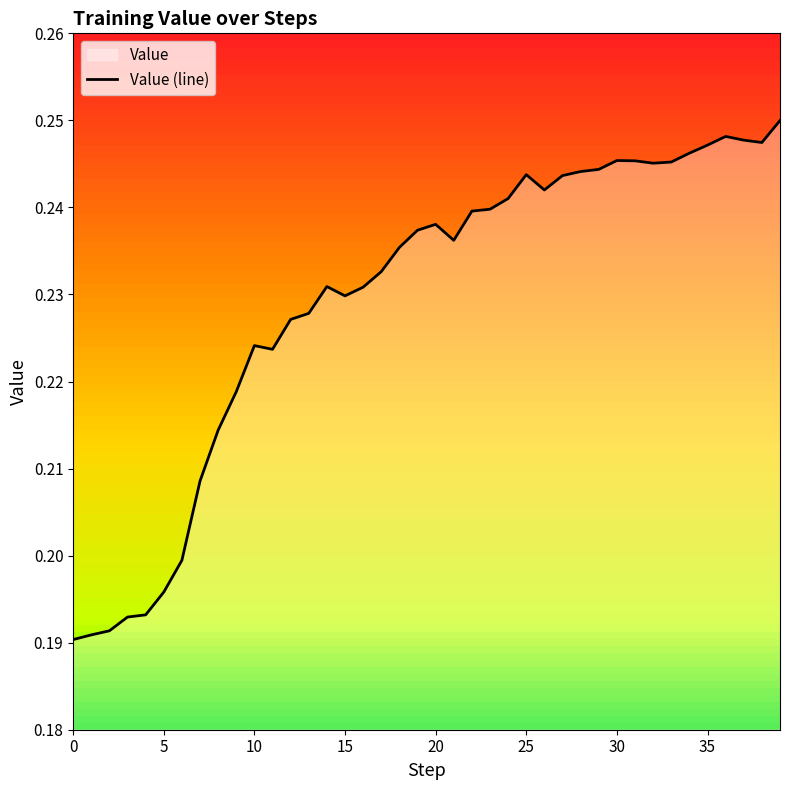

The chart shows a value of 0.1 at 14. True or false?

False